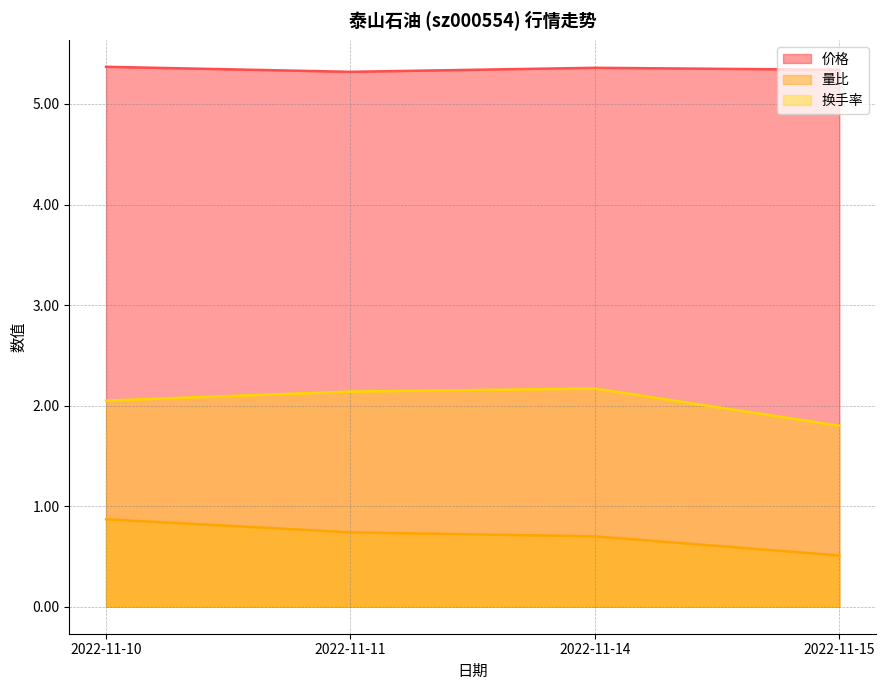

The 量比 series shows 0.9 at 2022-11-14. True or false?

False